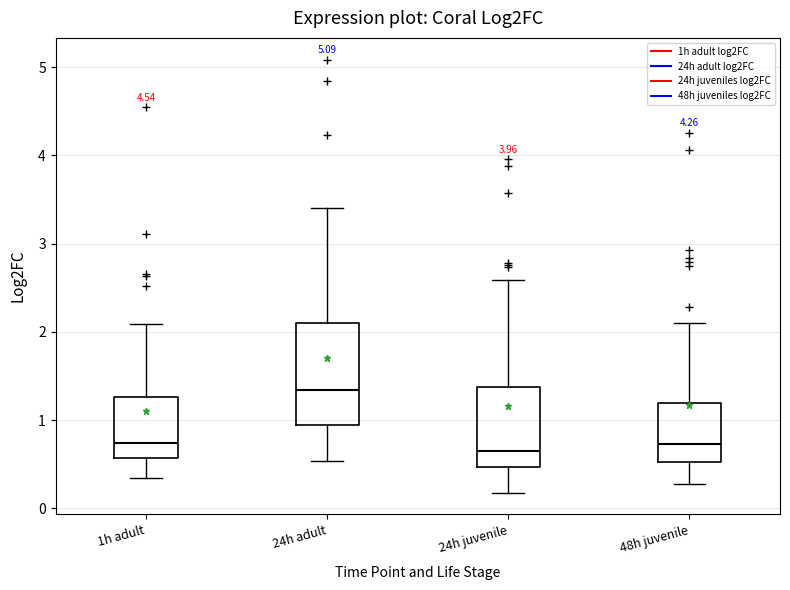

Reading left to right, read every box against the y-axis: the position of its median line, the range the box covers, and the ends of its whiskers. The values are not printed on the chart, so give them approximately, as read against the axis.

1h adult: median 0.7, box 0.6 to 1.3, whiskers 0.3 to 2.1
24h adult: median 1.3, box 0.9 to 2.1, whiskers 0.5 to 3.4
24h juvenile: median 0.7, box 0.5 to 1.4, whiskers 0.2 to 2.6
48h juvenile: median 0.7, box 0.5 to 1.2, whiskers 0.3 to 2.1